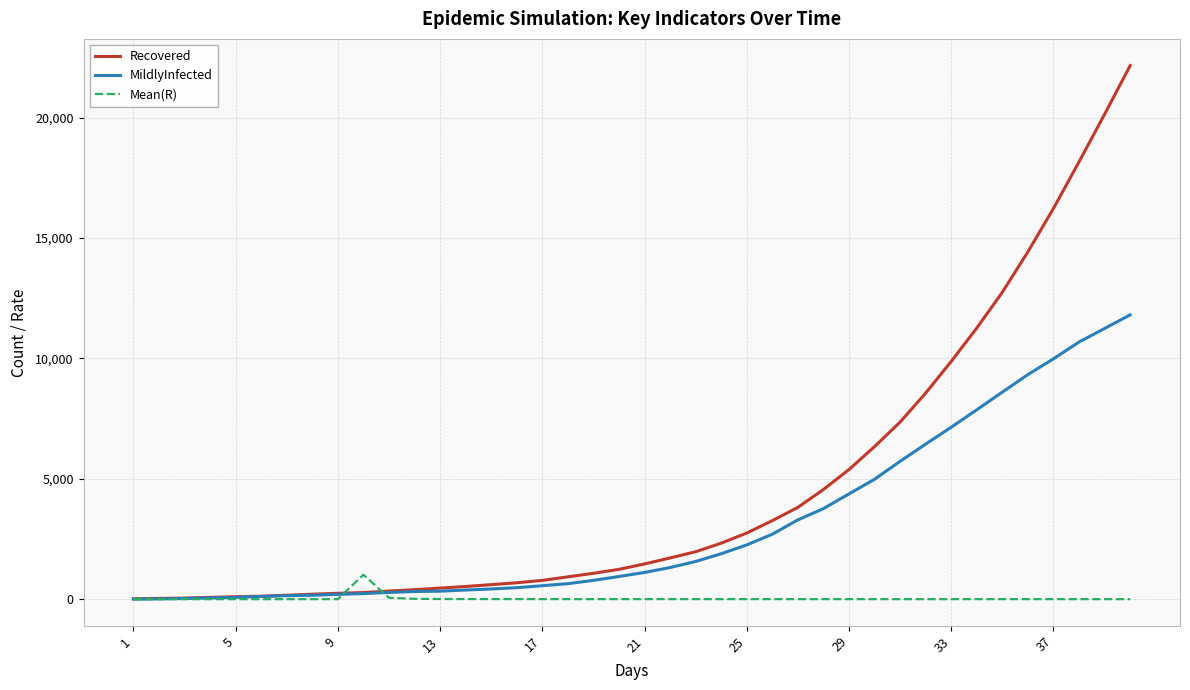

List the series in order of their peak value, lowest first.

Mean(R), MildlyInfected, Recovered